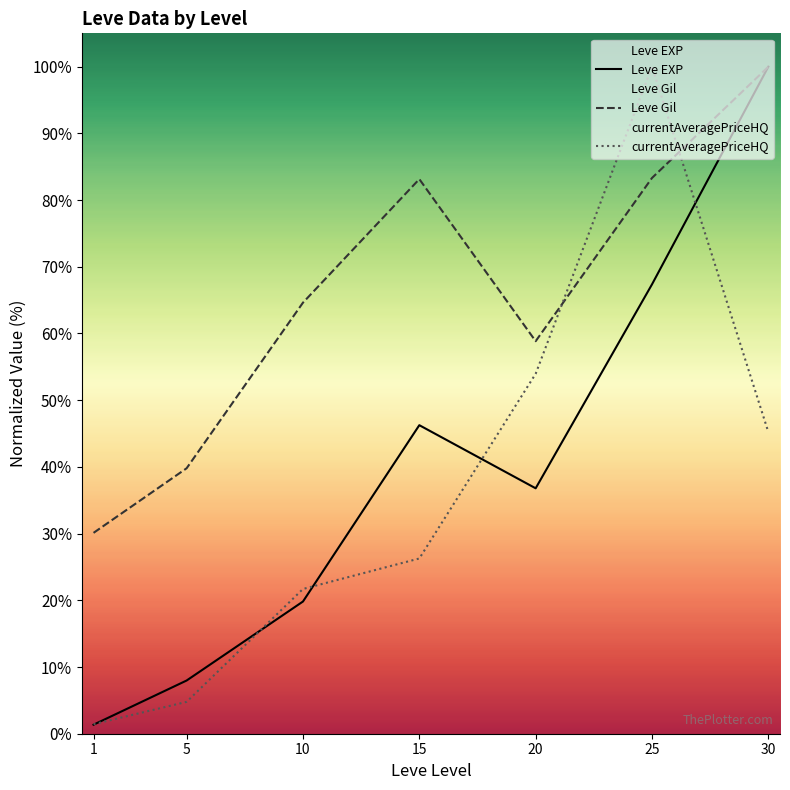

At which label does Leve Gil first exceed 64?

10